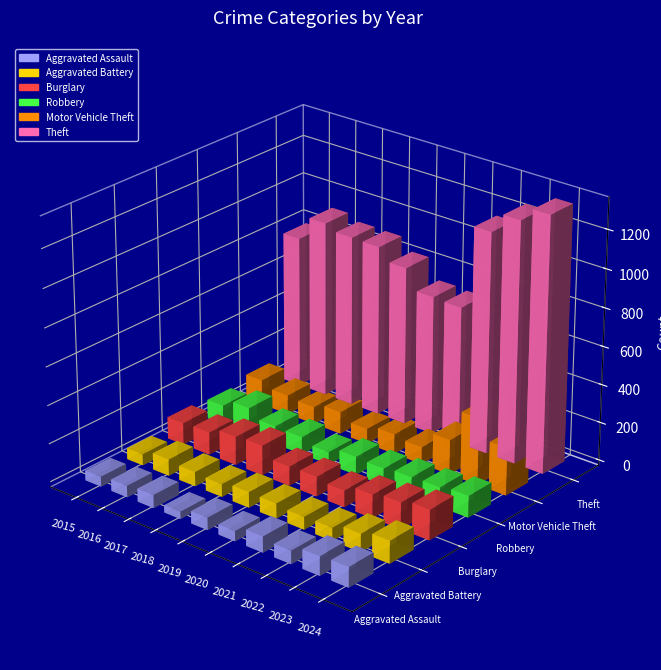

Read the Aggravated Assault value at 2021.

83